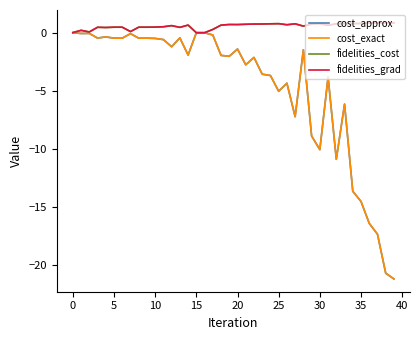

Does the chart display data point markers on the line(s)?

No